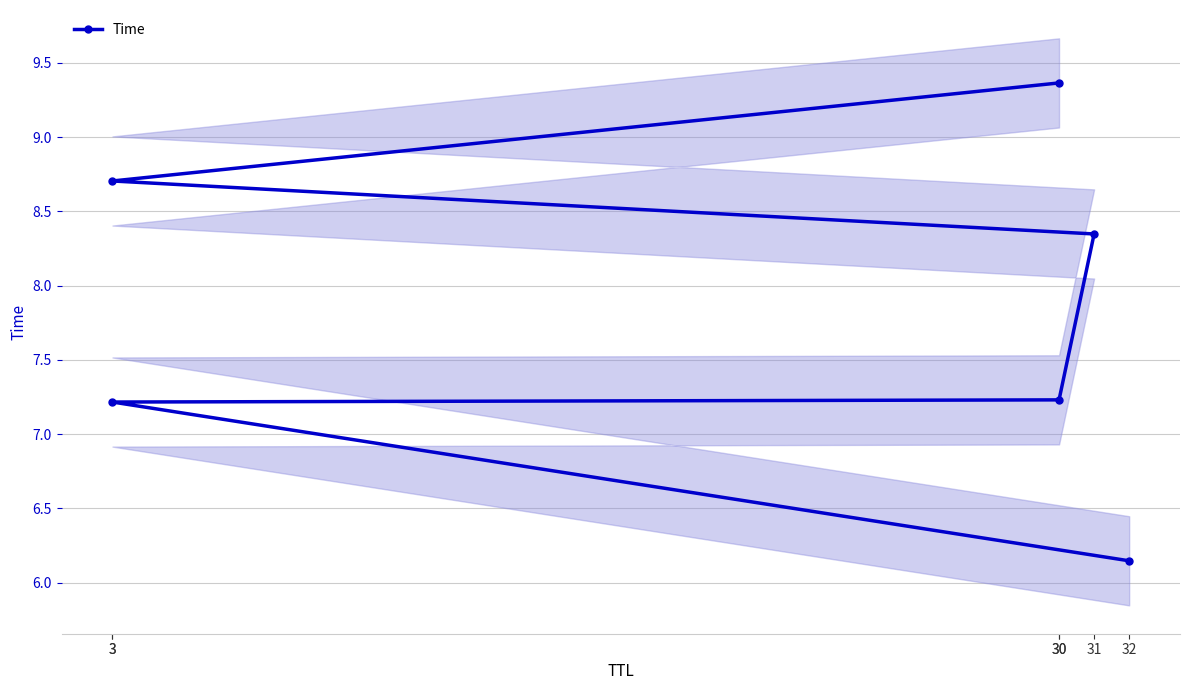

What is the label of the 4th point from the right?

30